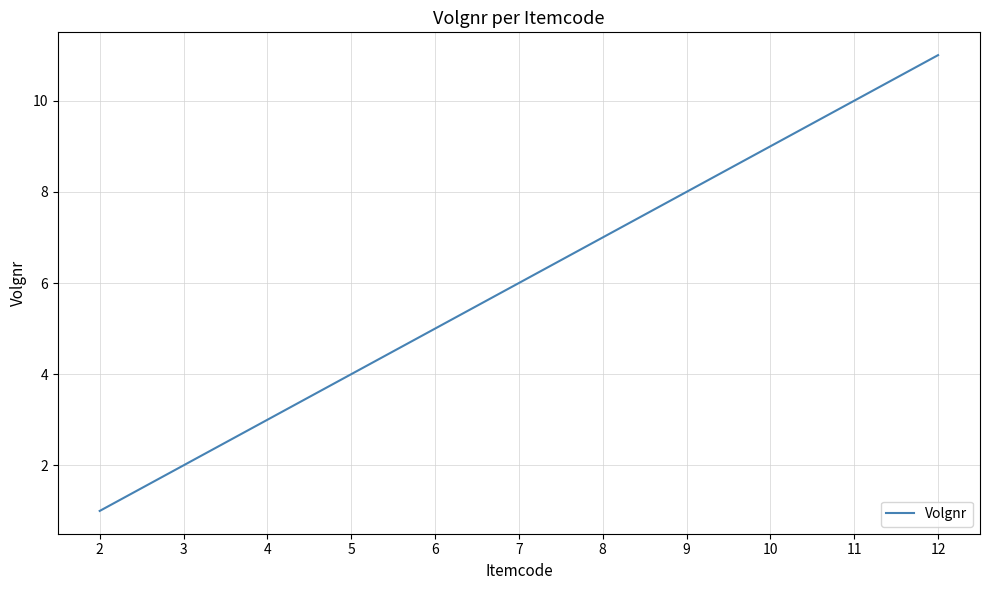

What is the approximate value at 12?

11